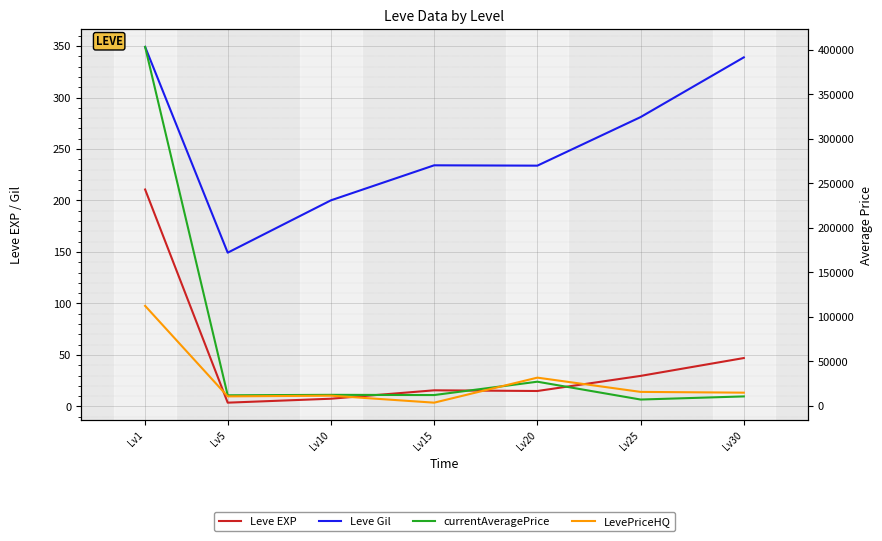

Which label corresponds to the smallest value in the chart?

Lv5